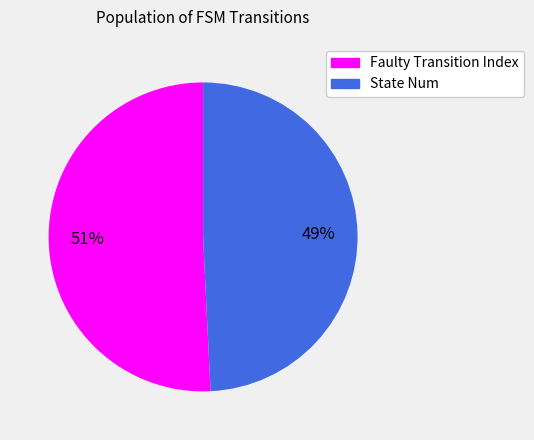

Combined, do Faulty Transition Index and State Num account for over 50%?

Yes